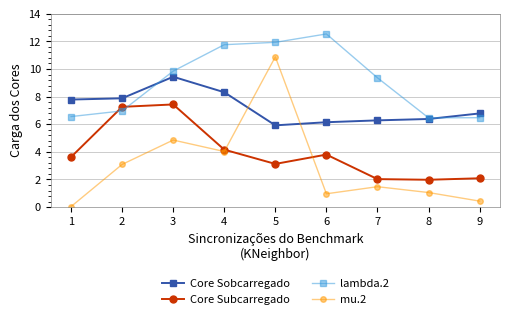

What are all the series names shown in the legend?

Core Sobcarregado, Core Subcarregado, lambda.2, mu.2